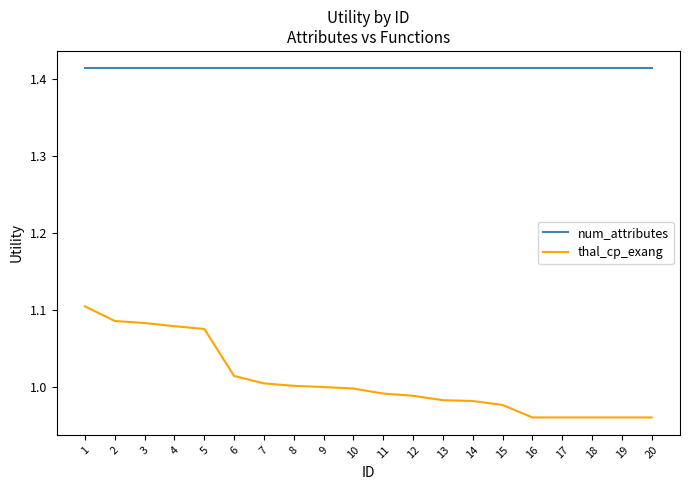

What are all the series names shown in the legend?

num_attributes, thal_cp_exang